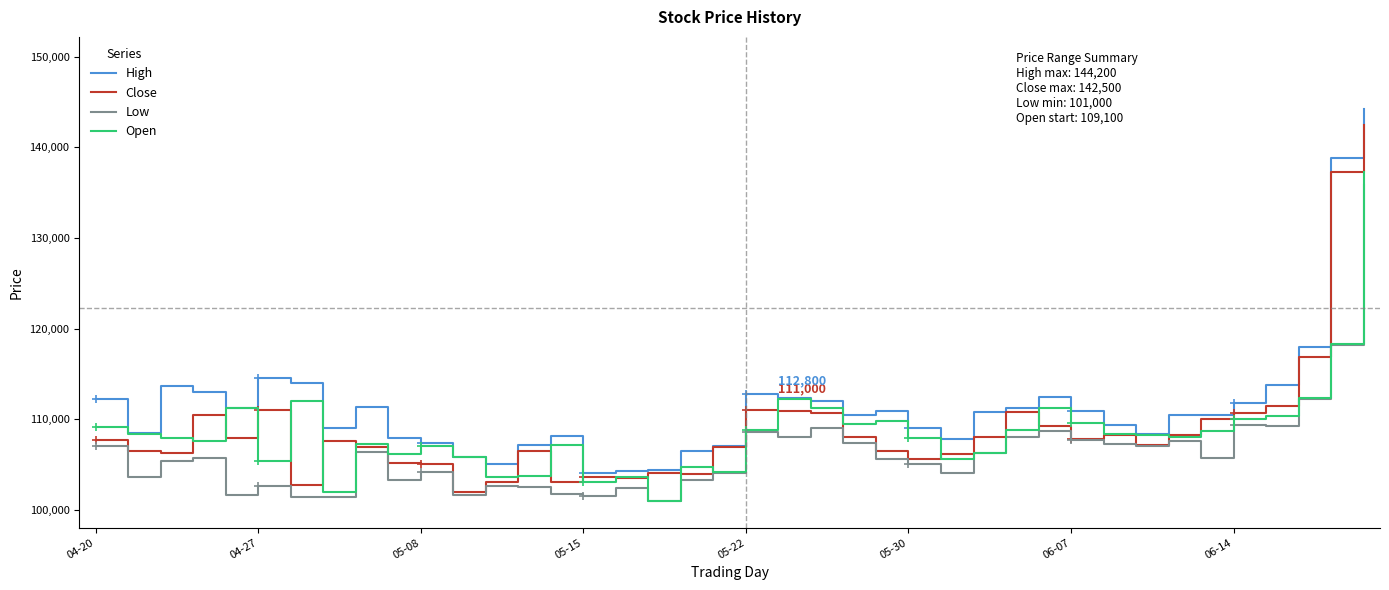

True or false: High and Low intersect in this chart.

False